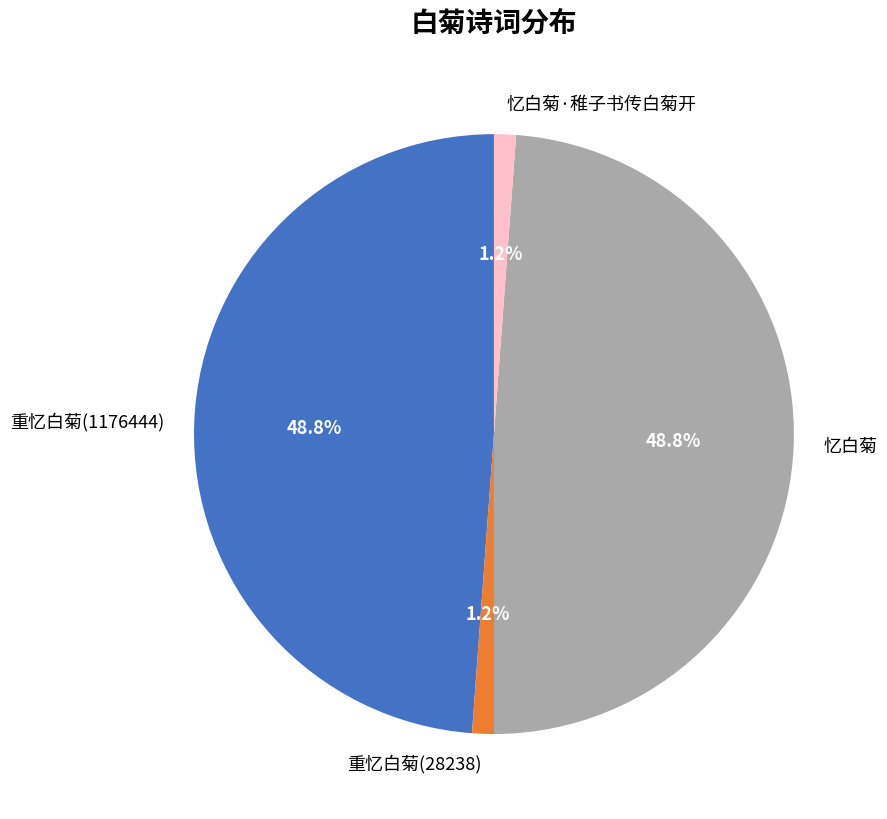

What percentage is the 重忆白菊(28238) slice, to the nearest percent?

1%